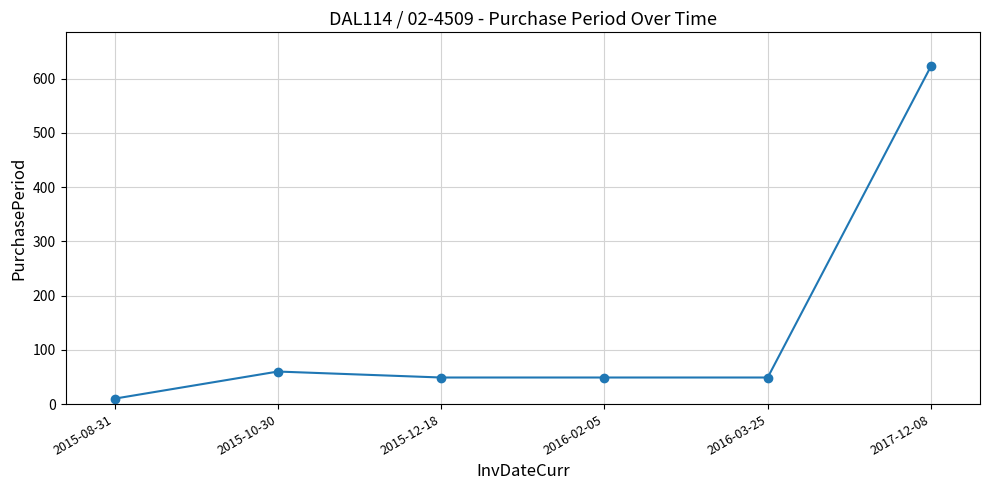

At which label does the data first exceed 49?

2015-10-30